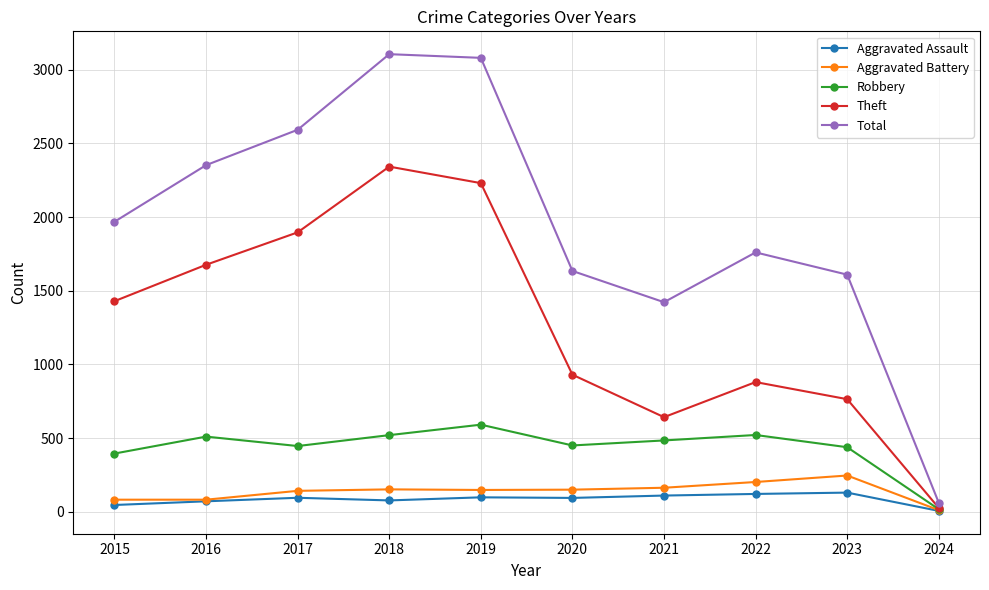

What is the sum of all Aggravated Battery values?

1378